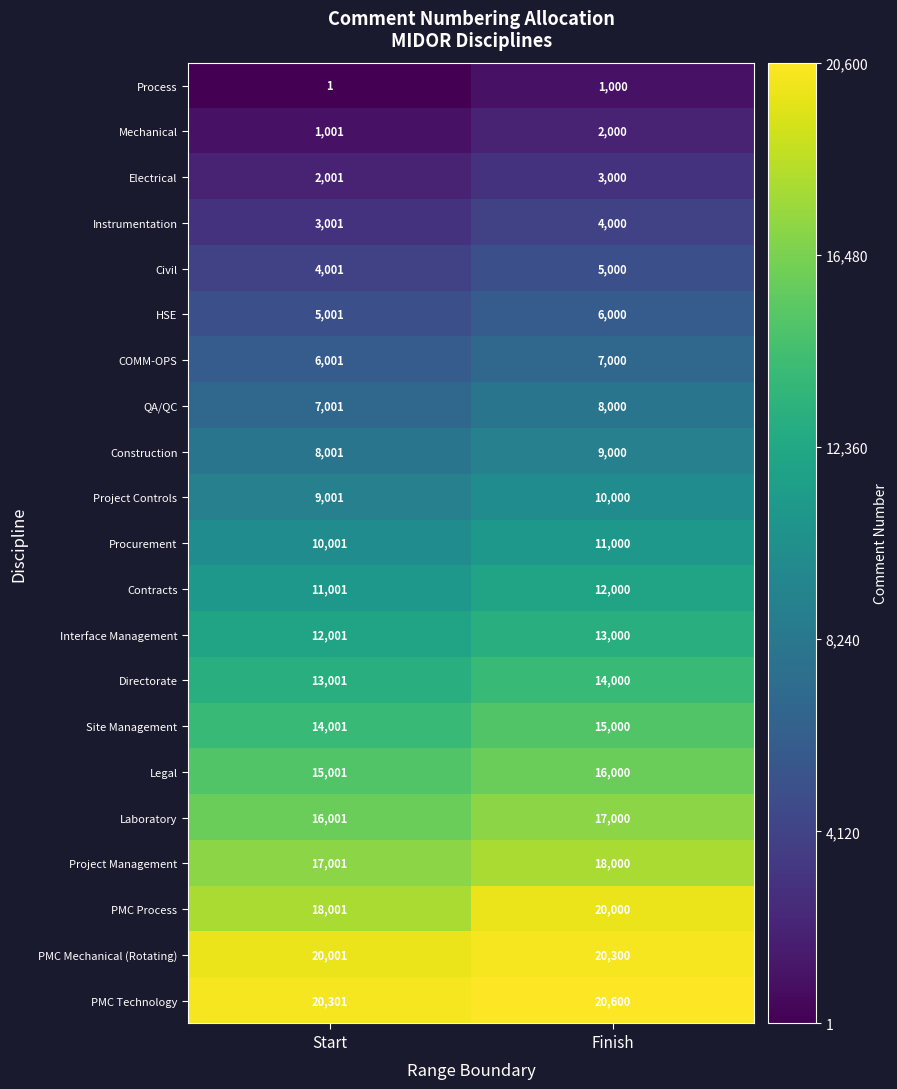

At which label is PMC Mechanical (Rotating) closest to 20150?

Start